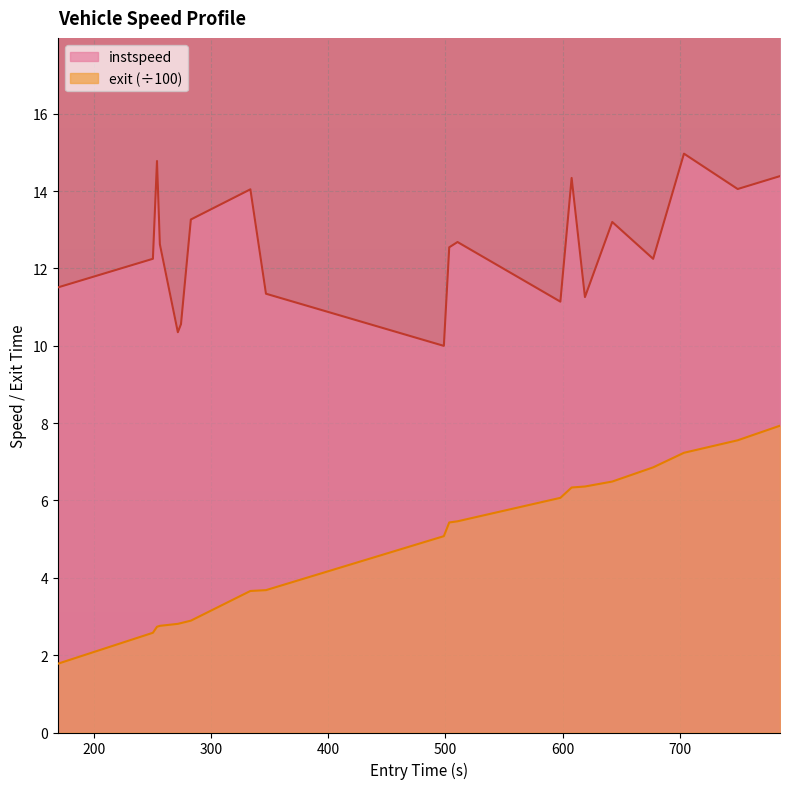

True or false: instspeed and exit intersect in this chart.

False